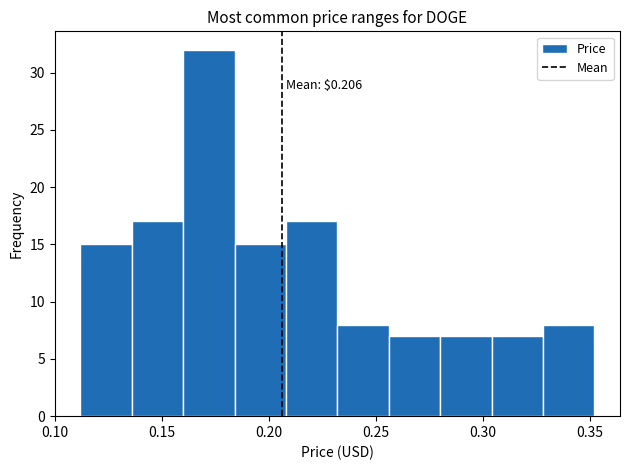

Which range on the x-axis has the tallest bar?

0.160 to 0.185